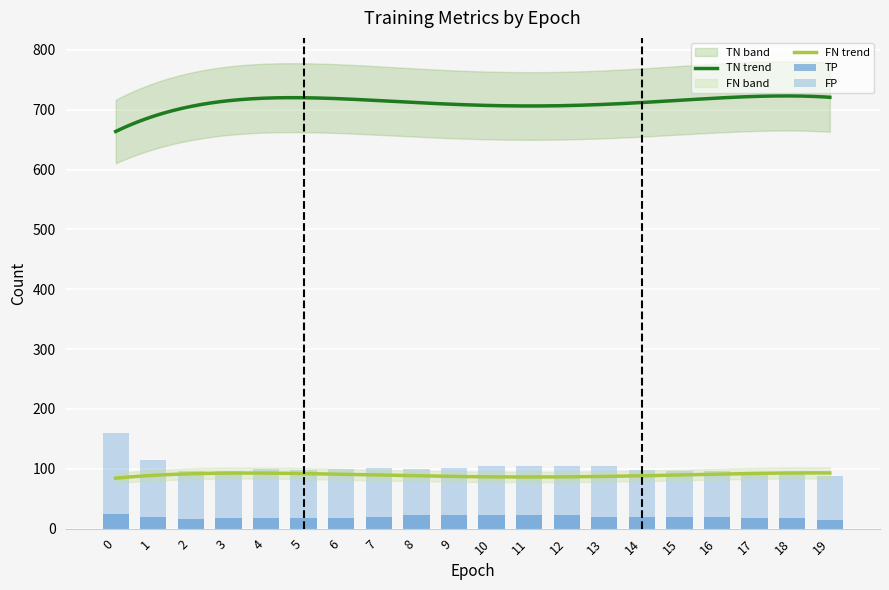

Is the value of TN at 5 greater than the value of TP at 6?

Yes